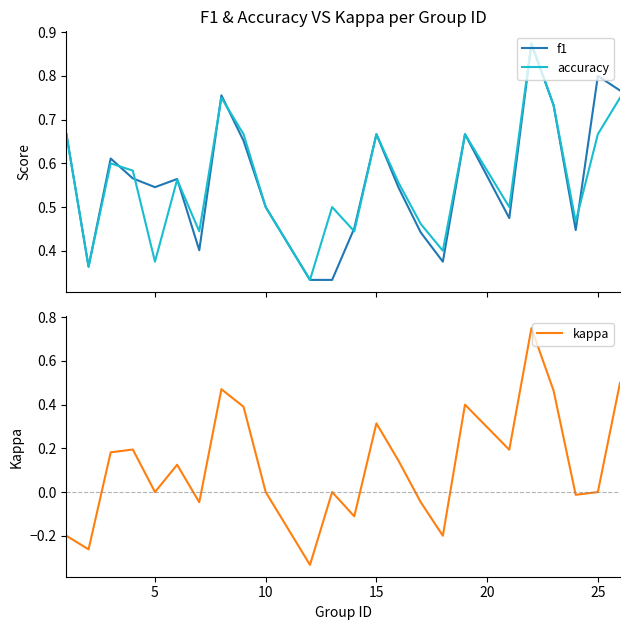

How many interior local peaks does the f1 series have?

7